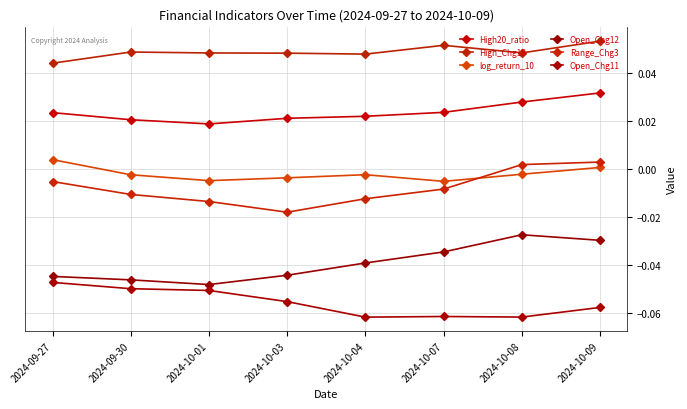

Is it true that Open_Chg12 equals -0.0 at 2024-09-27?

False